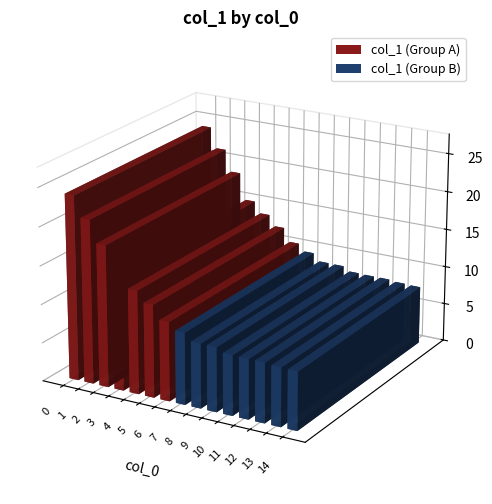

What is the value of the 6th bar from the left?

12.0